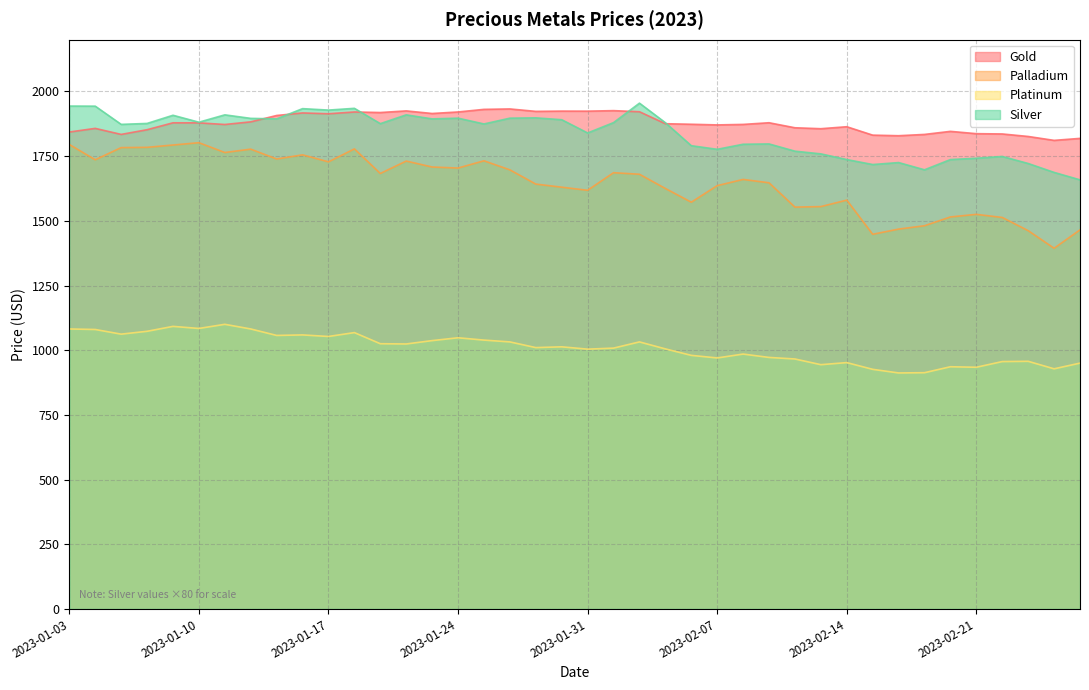

True or false: Gold has more than 2 interior local peaks.

True